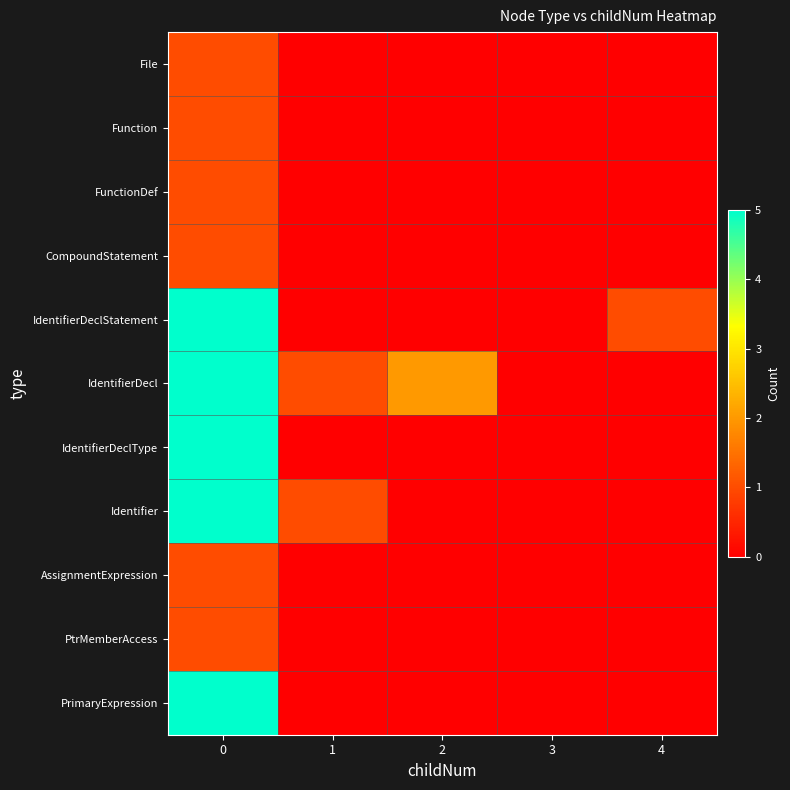

At how many categories does at least one series exceed 3?

1